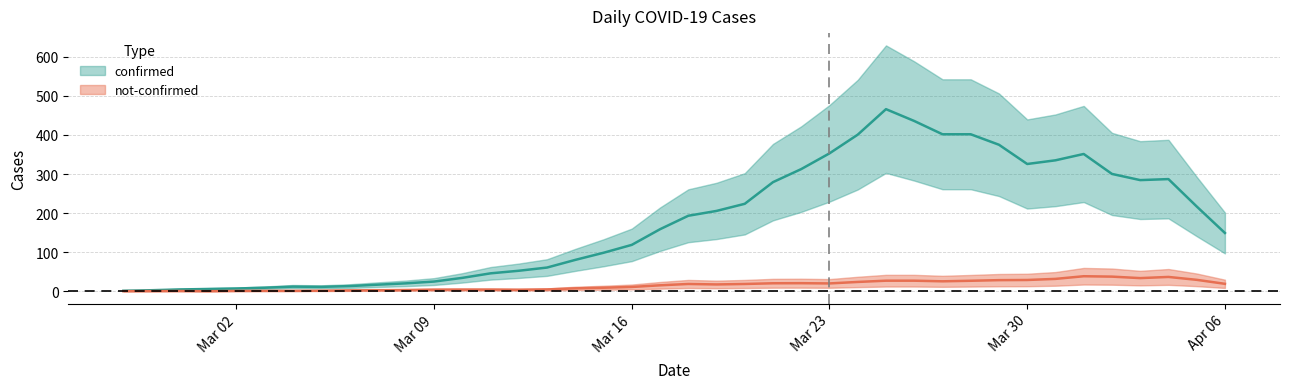

What is the minimum value for confirmed?

1